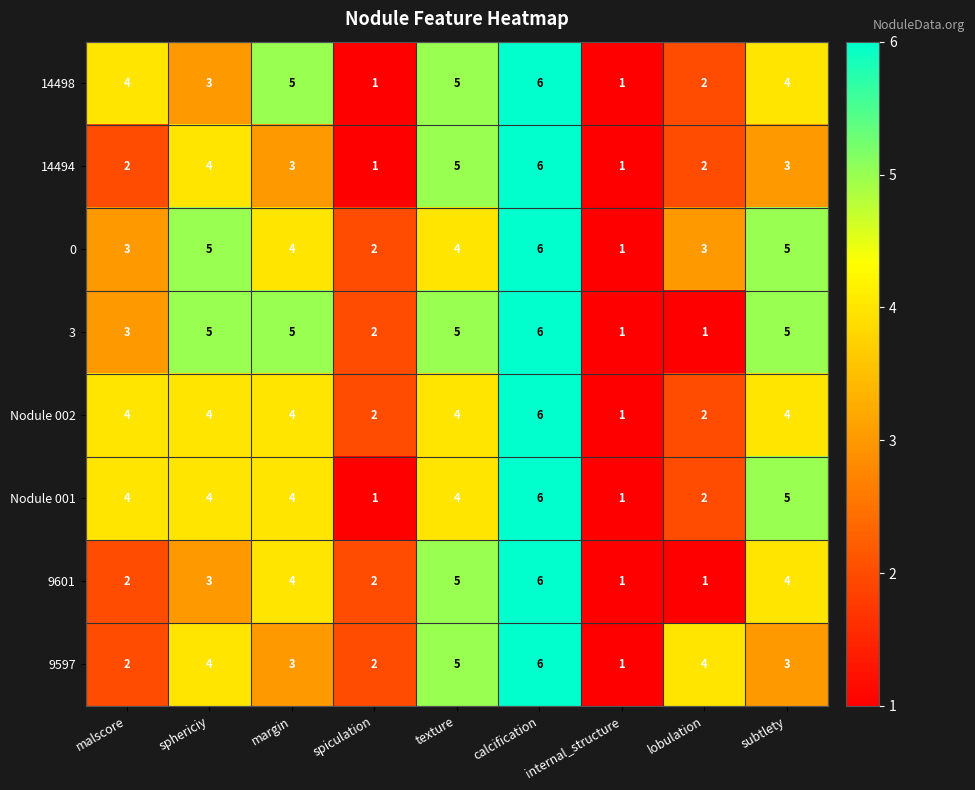

Where is 14498 nearest to the value 3?

sphericiy